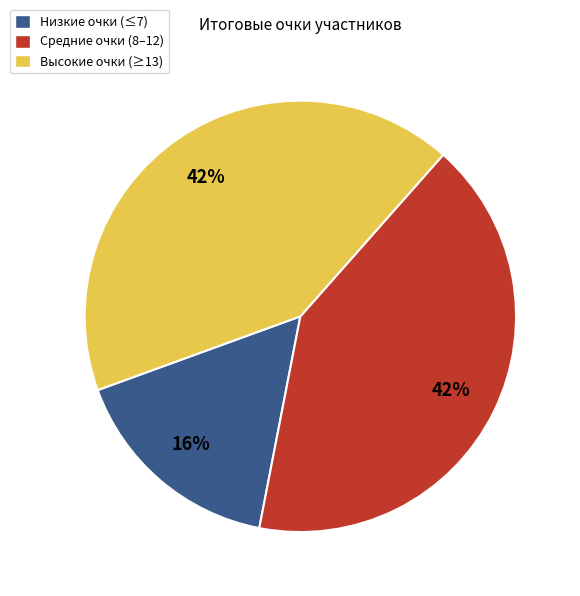

Combined, do Средние очки (8–12) and Низкие очки (≤7) account for over 50%?

Yes